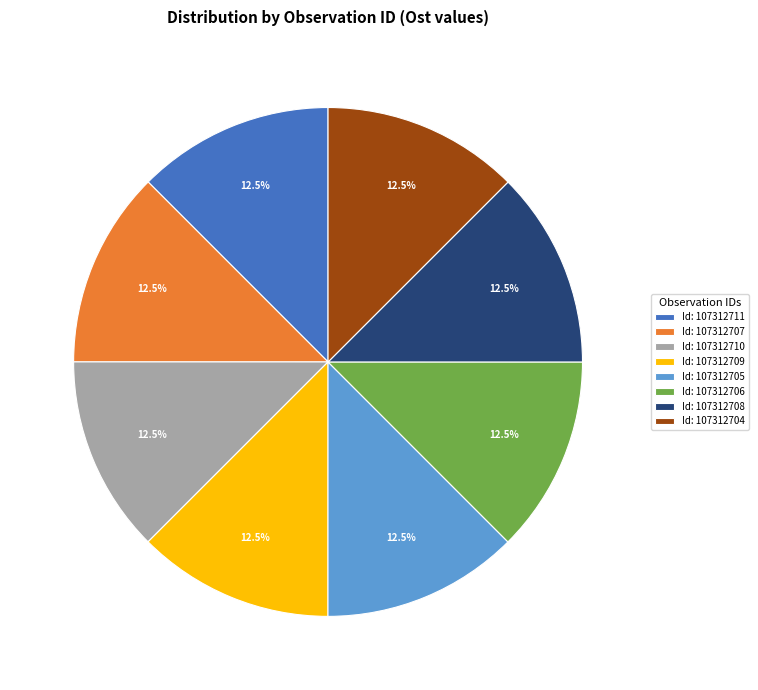

Approximately how many times larger is the value at Id: 107312708 compared to Id: 107312711?

1.0